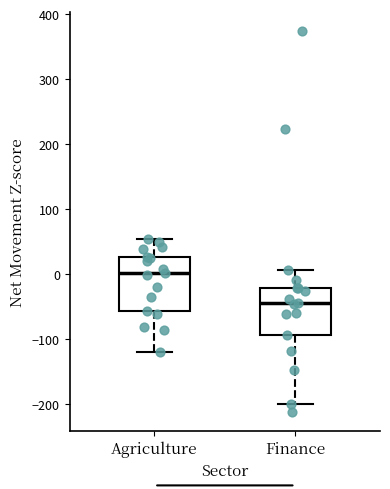

Where is the lower edge of the box for Finance on the y-axis? The values are not printed on the chart, so give them approximately, as read against the axis.

-90